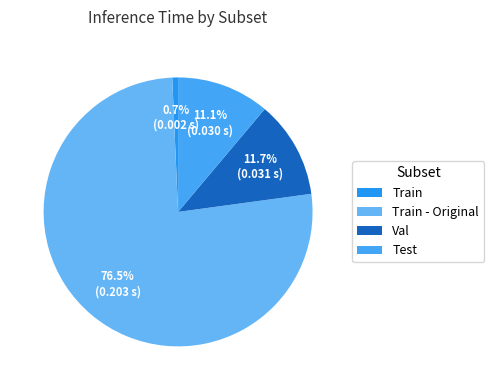

Which slice is the largest?

Train - Original